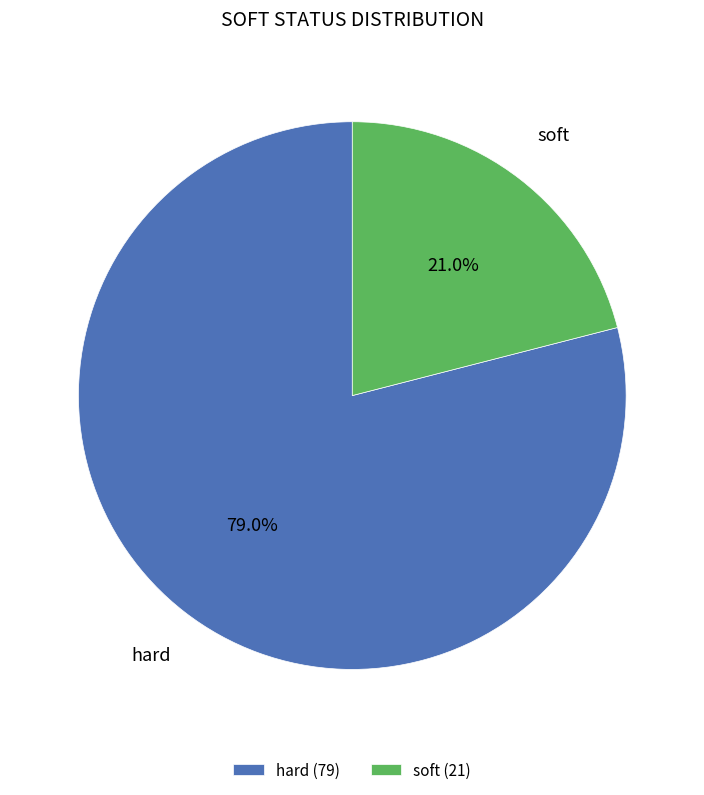

Which category accounts for the majority?

hard